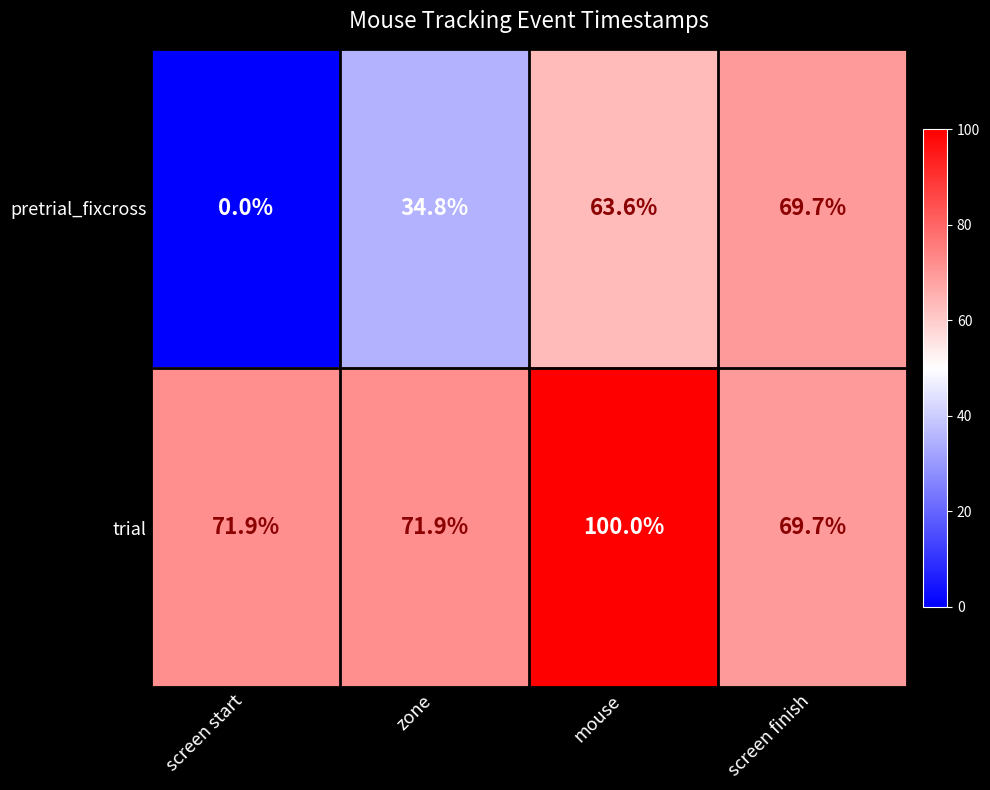

Between zone and mouse, which series saw the biggest shift?

pretrial_fixcross